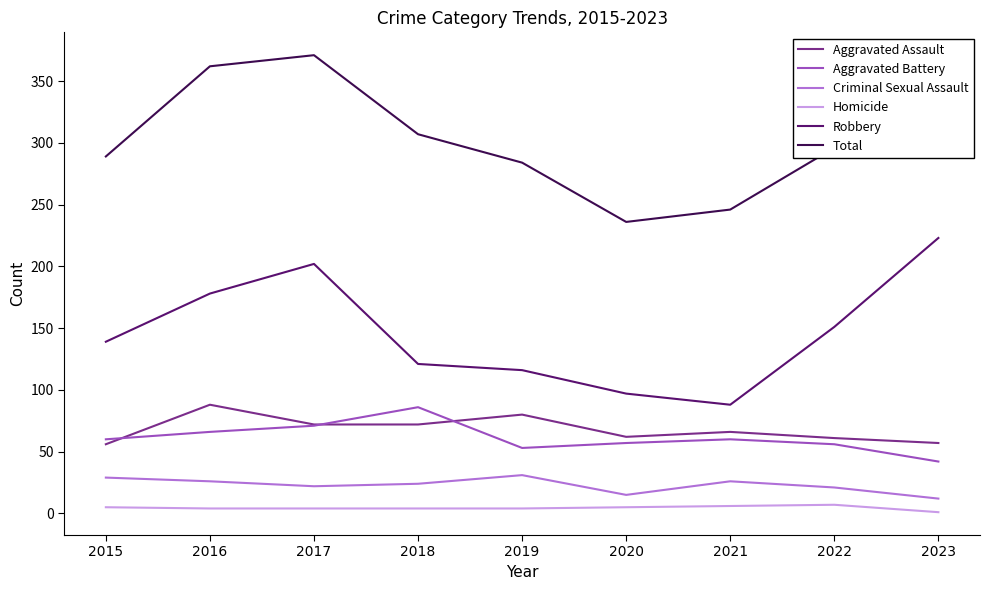

What is the minimum value for Total?

236